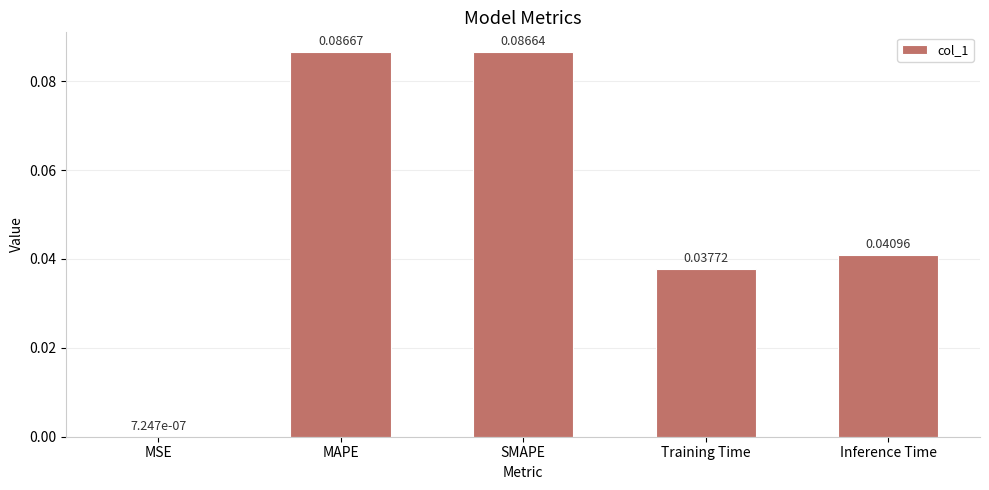

What is the sum of all values?

0.3